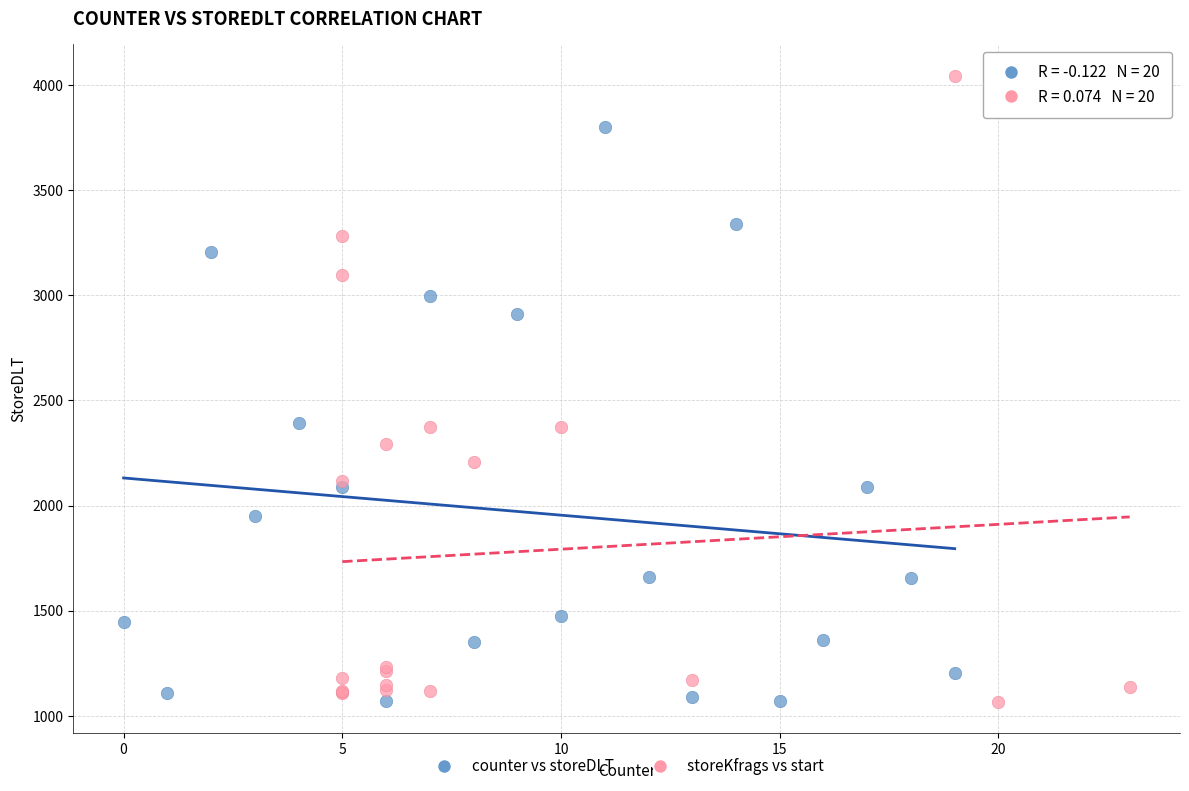

What are all the series names shown in the legend?

counter vs storeDLT, storeKfrags vs start